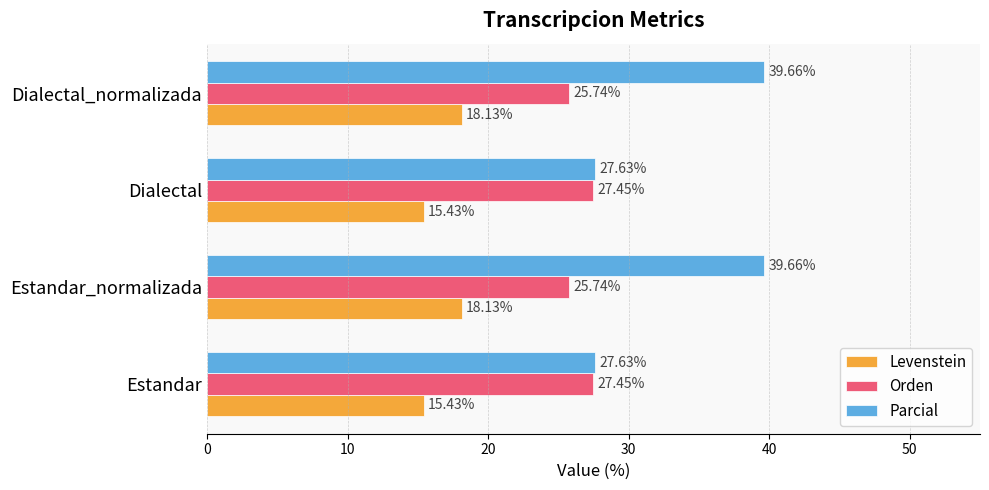

What is the sum of all Orden values?

106.4